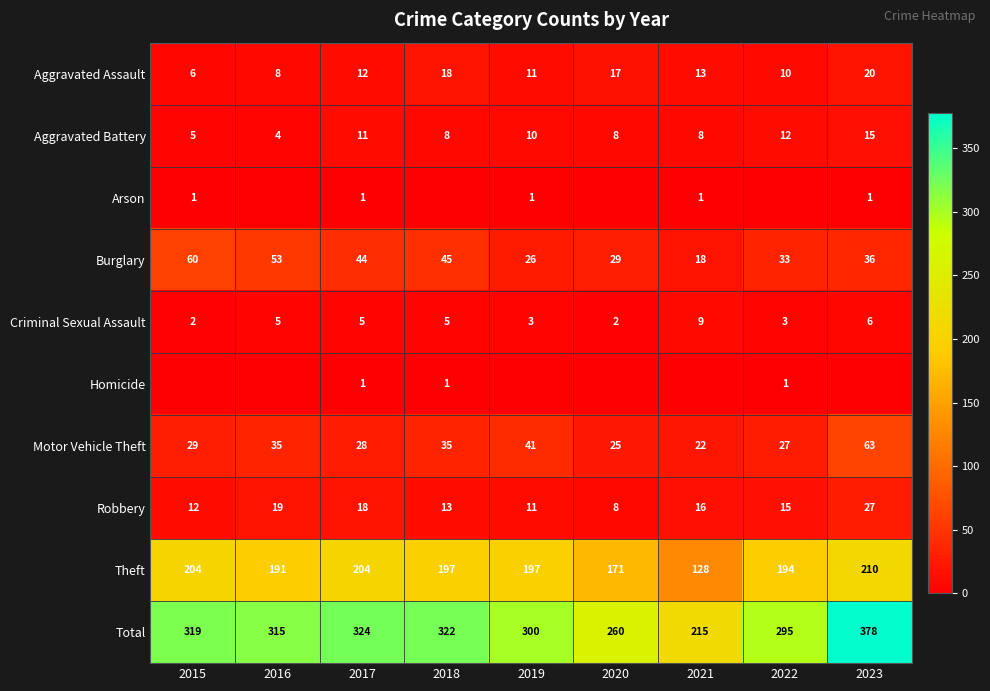

Is the value of Aggravated Battery at 2018 greater than the value of Burglary at 2015?

No